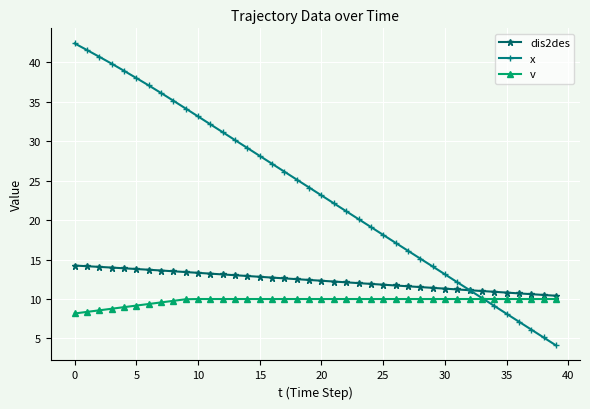

Which series has the widest spread of values?

x